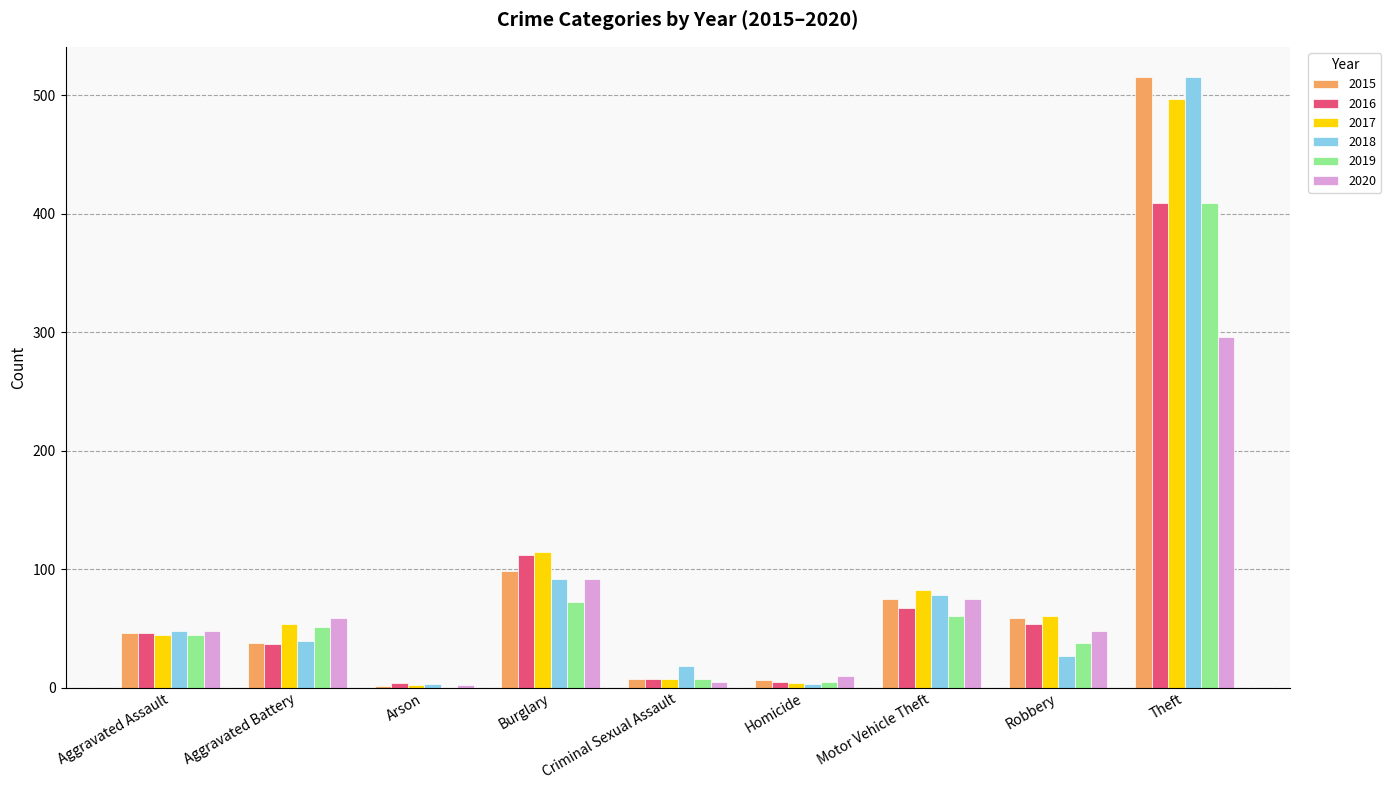

Between Motor Vehicle Theft and Robbery, which series saw the biggest shift?

2018